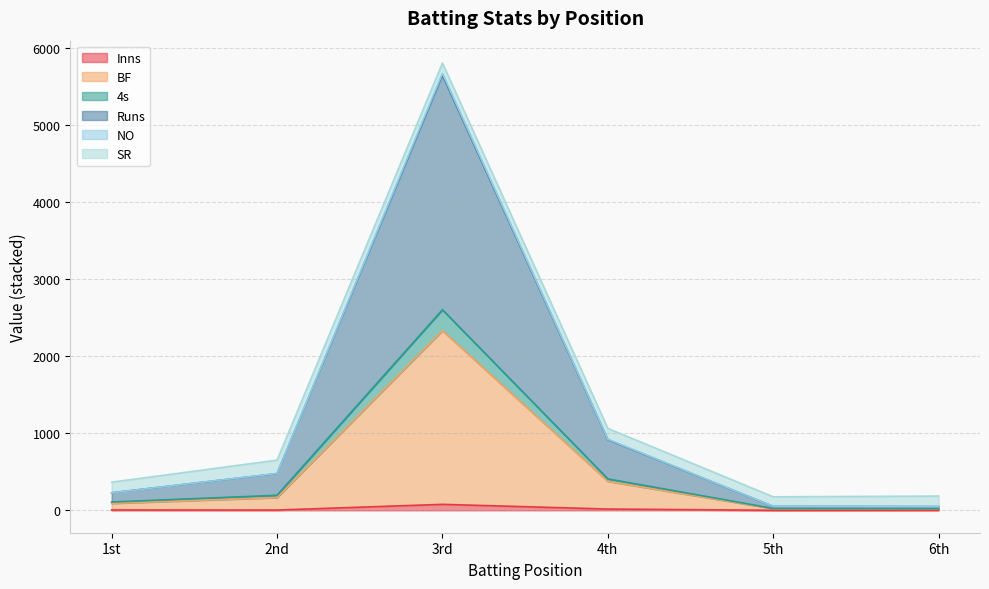

At which category is the sum across all series the highest?

3rd